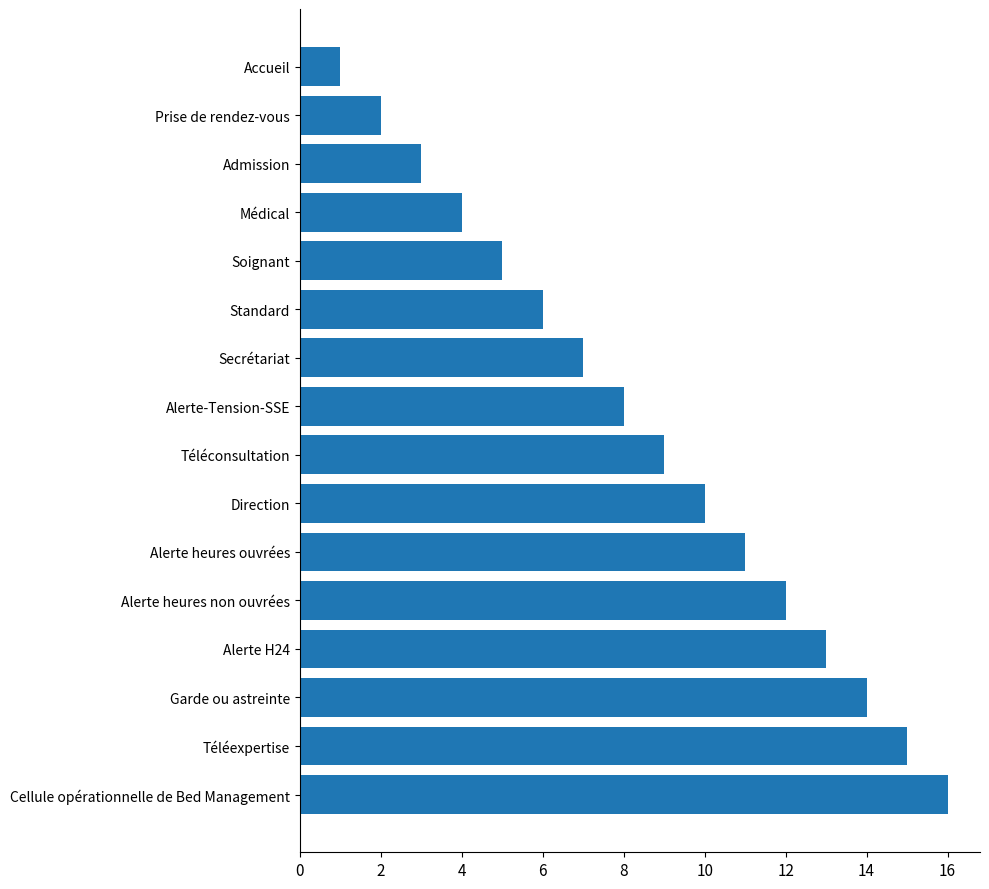

What is the sum of all values?

136